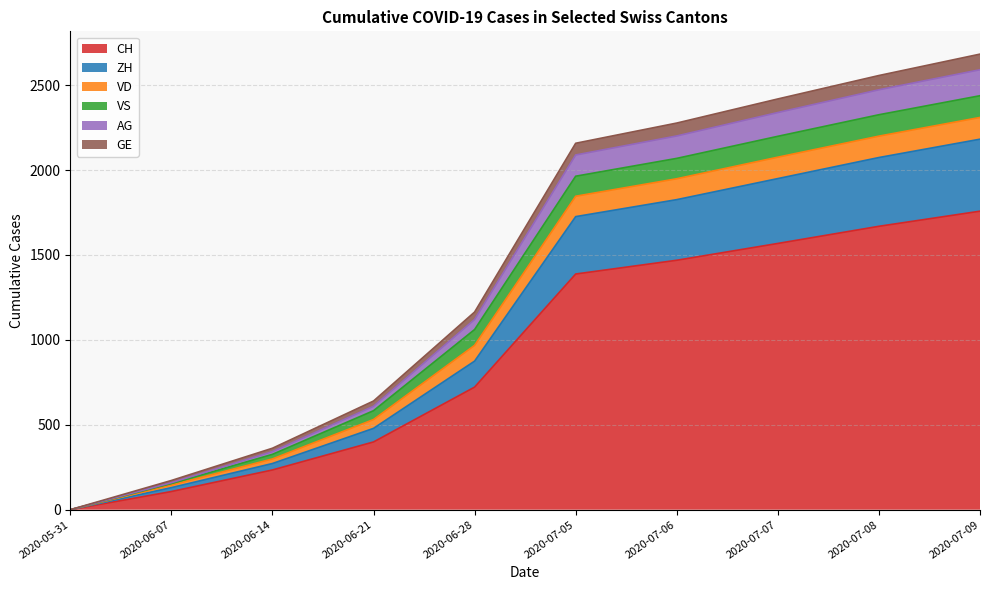

Rank the categories by CH value from lowest to highest.

2020-05-31, 2020-06-07, 2020-06-14, 2020-06-21, 2020-06-28, 2020-07-05, 2020-07-06, 2020-07-07, 2020-07-08, 2020-07-09